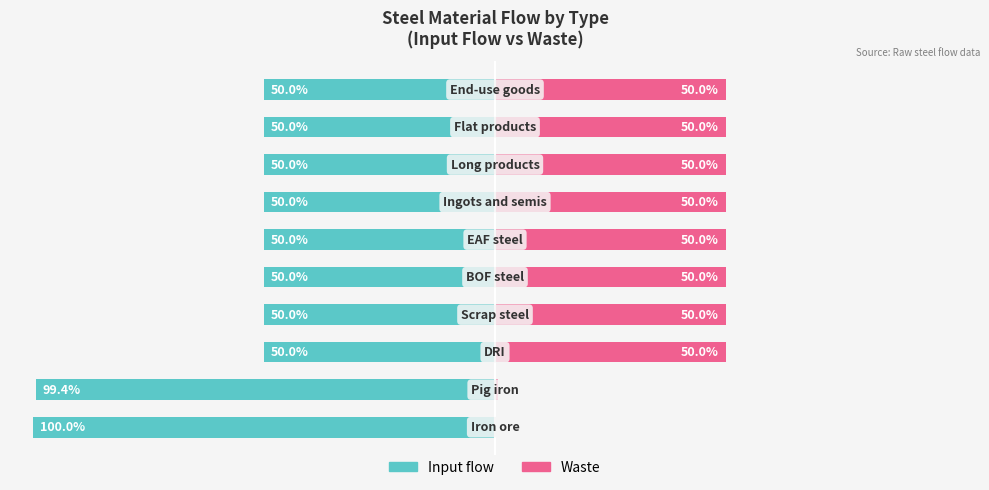

At how many categories does at least one series exceed -31?

10